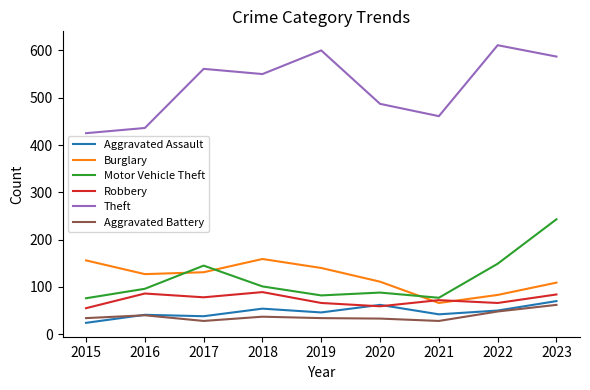

Is it true that Theft equals 487 at 2020?

True